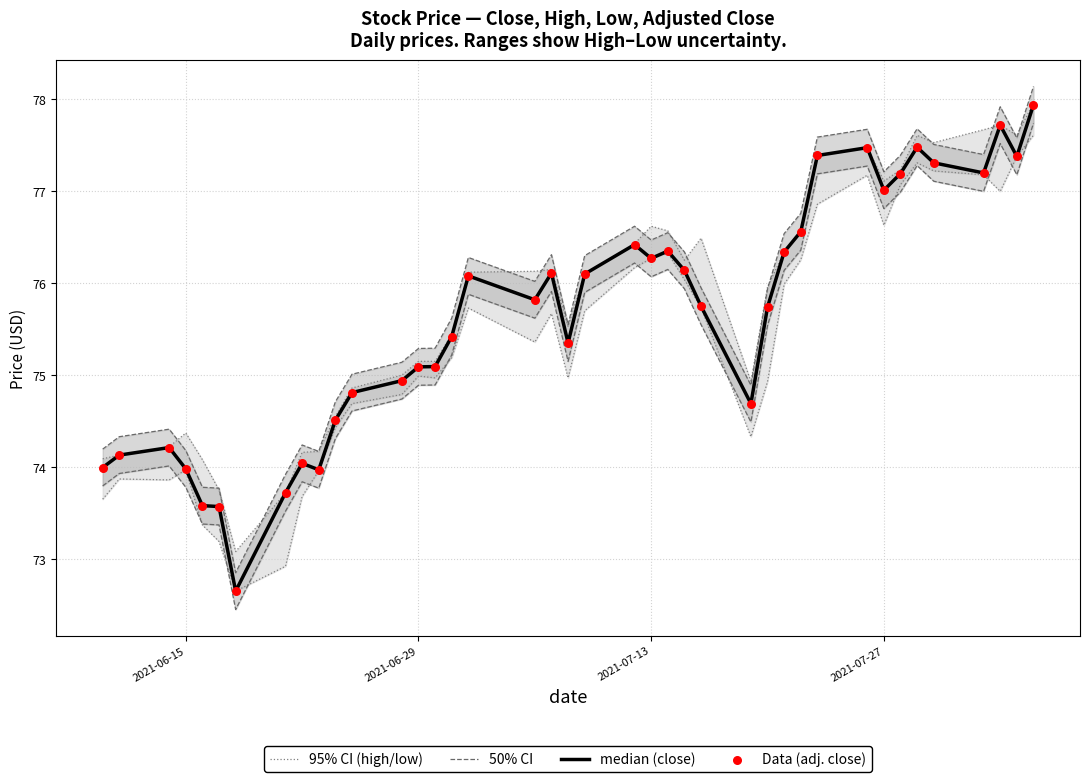

Which series has the largest total across all categories?

50% CI